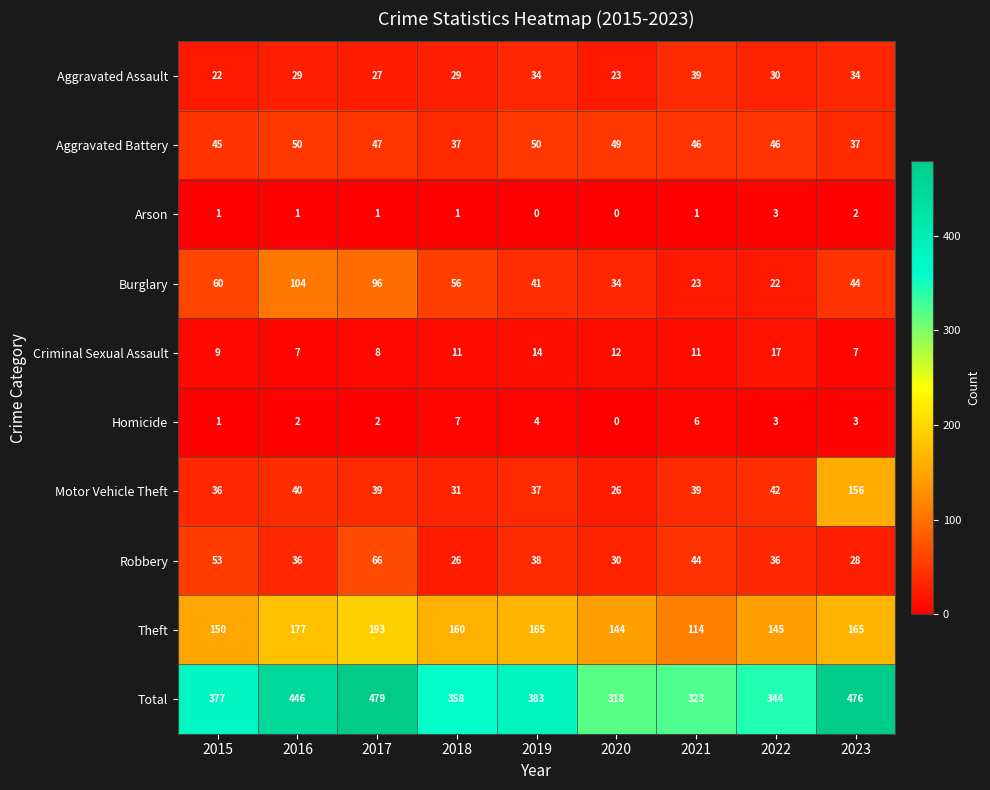

Read the Robbery value at 2020, to the nearest 5.

30